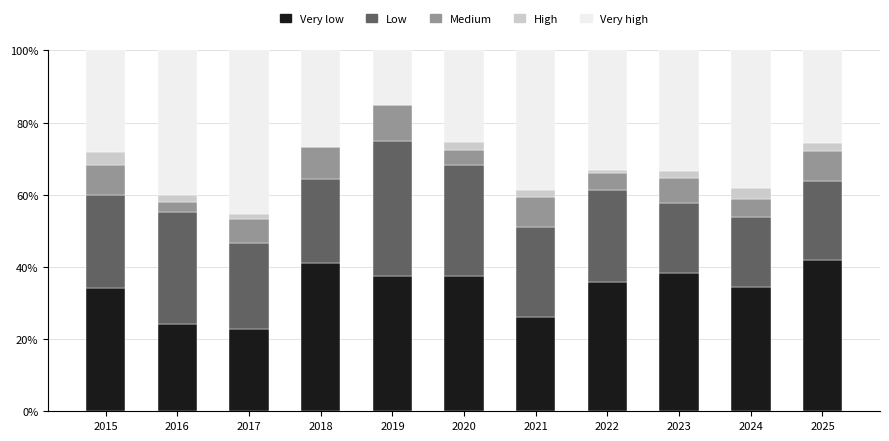

What is the total value across all series at 2019?

100.0